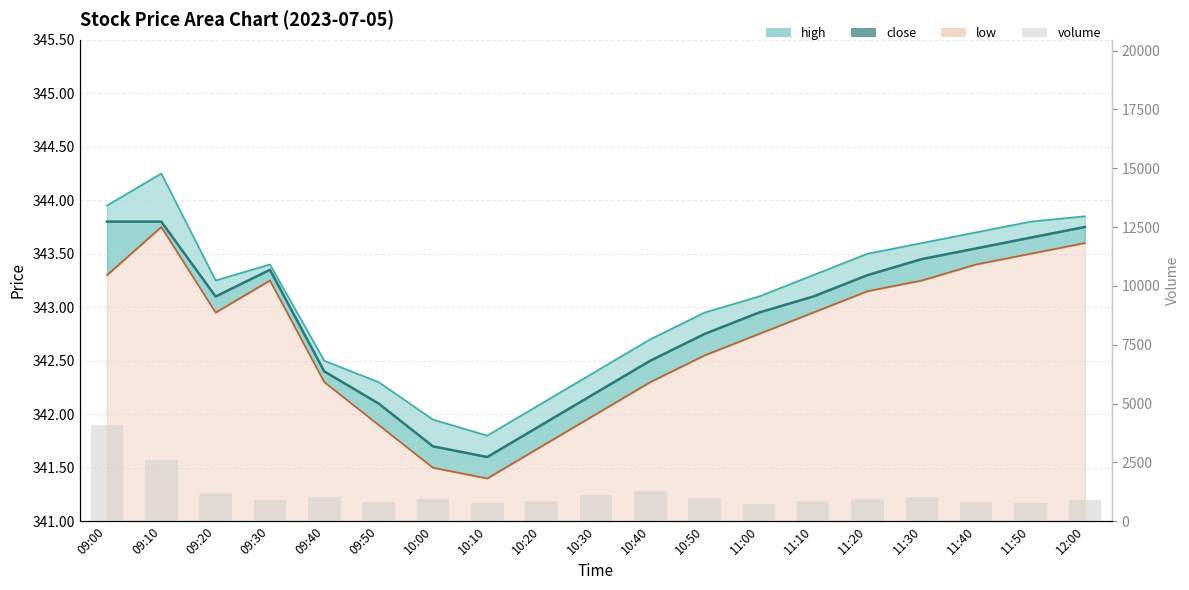

At which label is low (line) closest to 342?

10:30